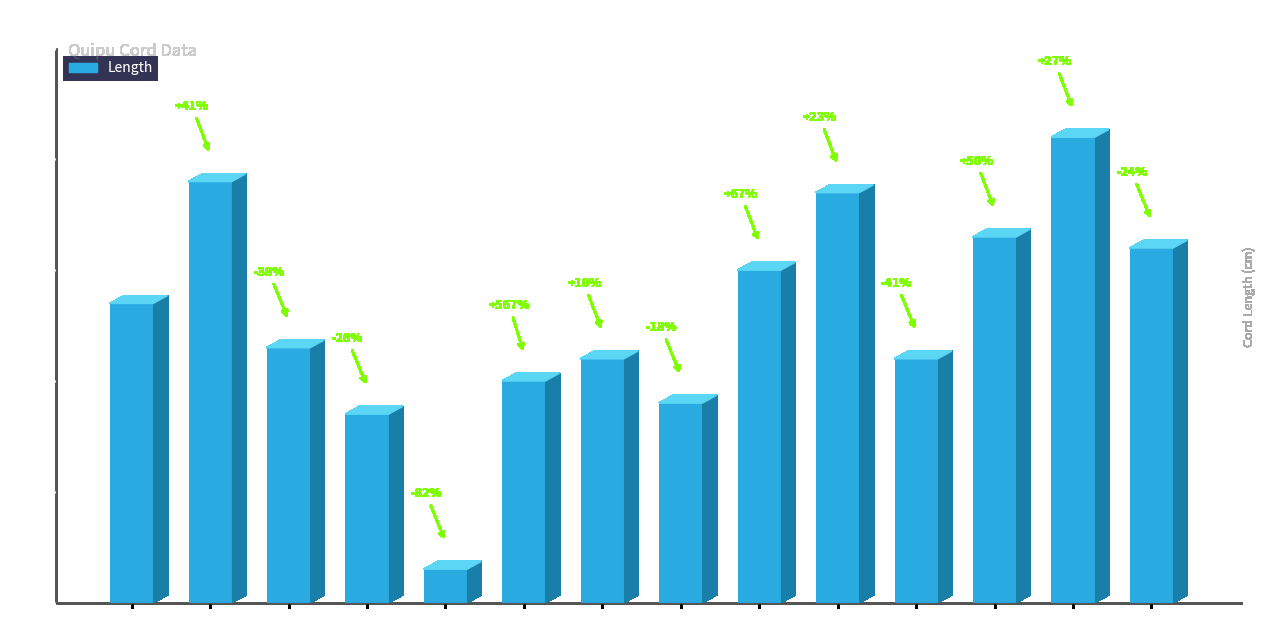

Reading left to right, transcribe all the data shown in this chart.

p1=27	p2=38	p3=23	p4=17	p5=3	p6=20	p7=22	p8=18	p9=30	p10=37	p11=22	p12=33	p13=42	p14=32